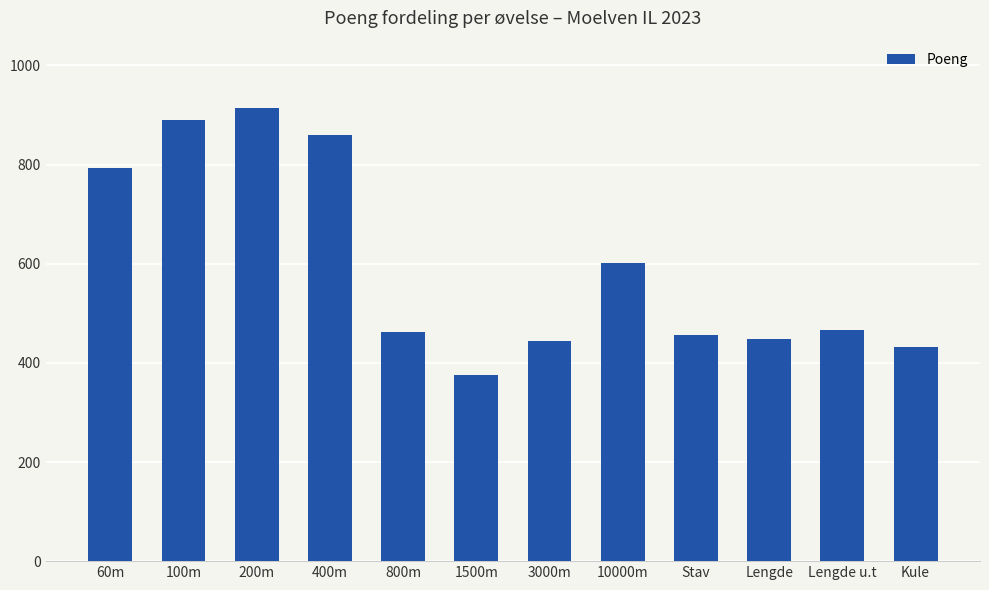

How many categories are shown in the chart?

12